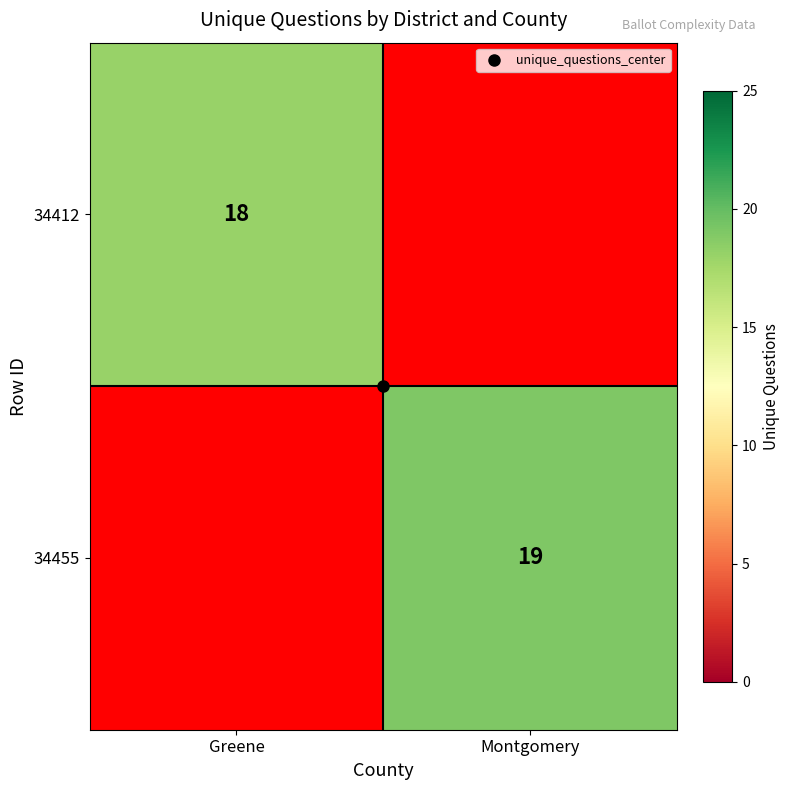

At Montgomery, list the series in order from largest to smallest.

34455, 34412